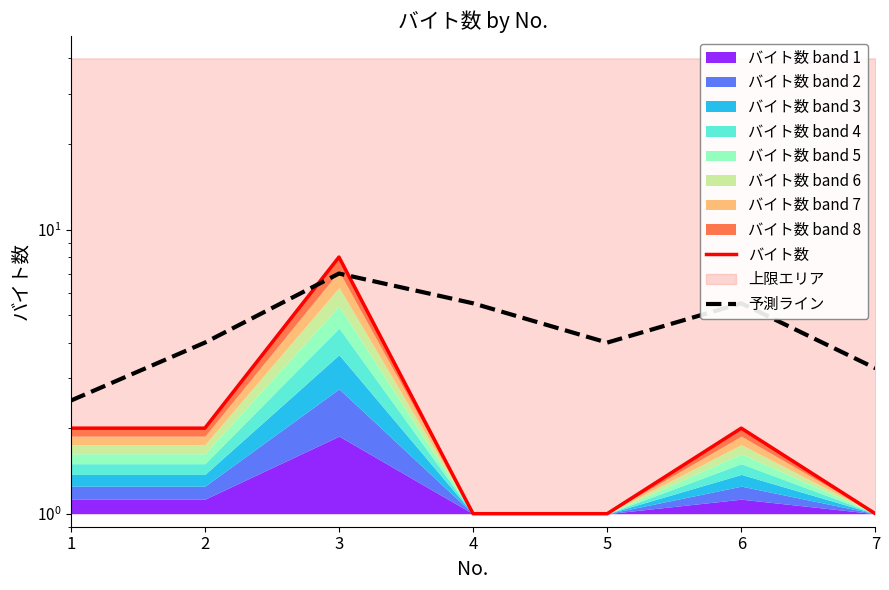

What value does the 予測ライン series have at 7?

3.2